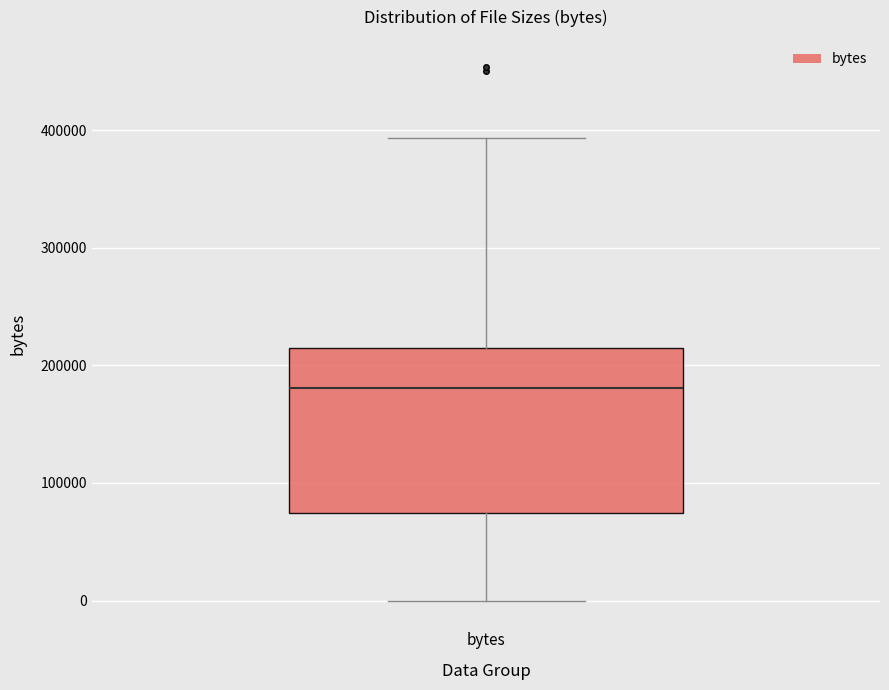

Where does the upper whisker of the box for bytes end on the y-axis? The values are not printed on the chart, so give them approximately, as read against the axis.

390000